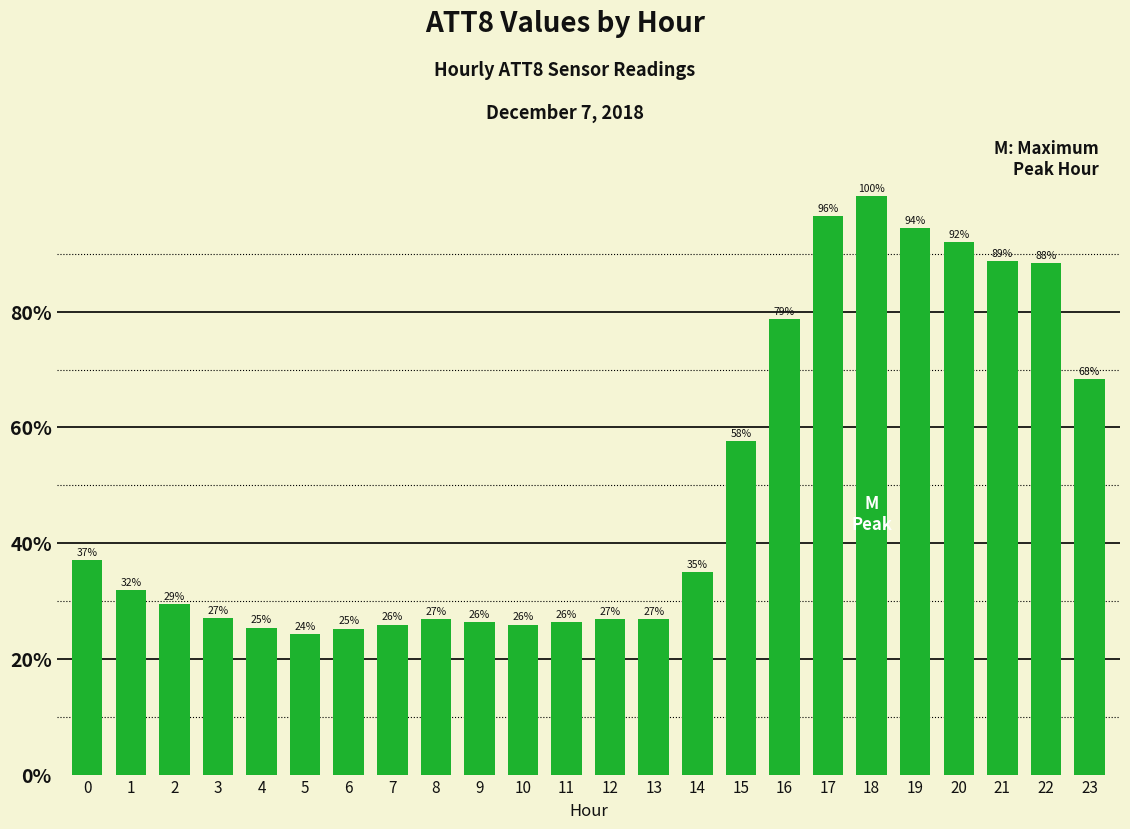

Which category has the highest value across all series?

18